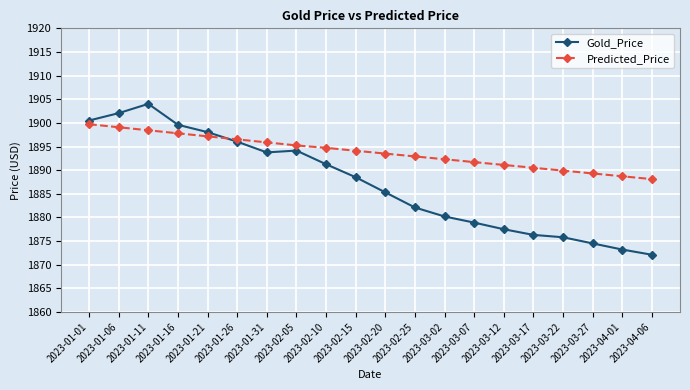

True or false: Gold_Price has more than 0 points higher than both neighbors.

True